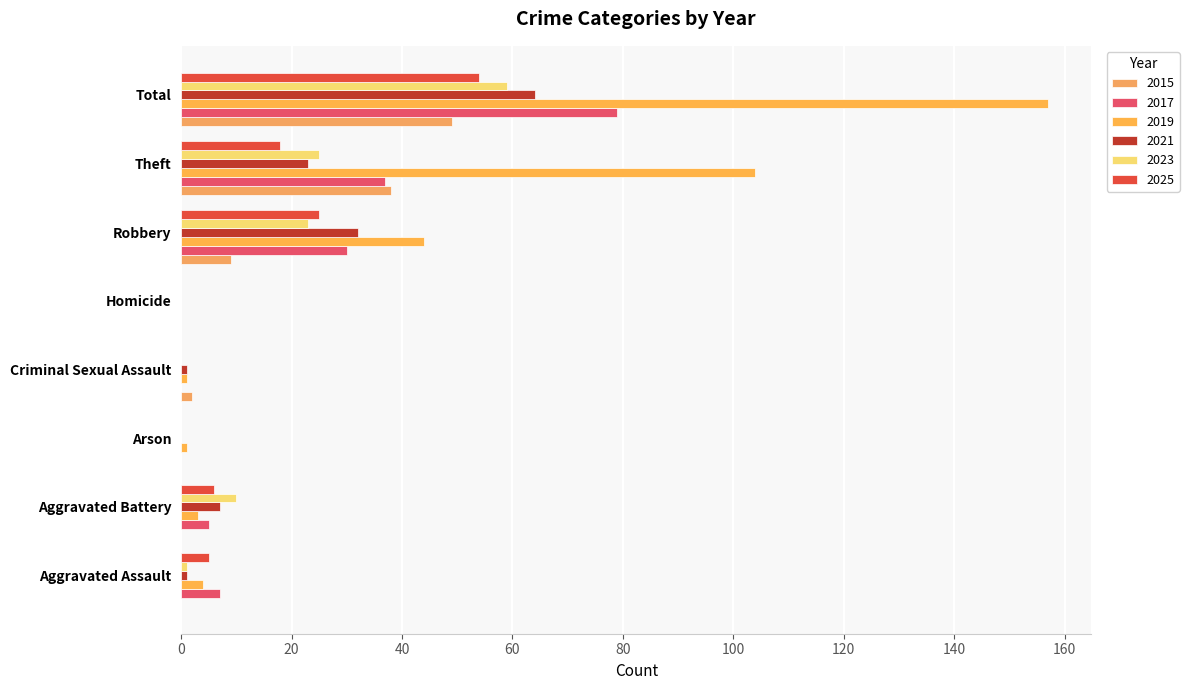

At which category is the sum across all series the highest?

Total